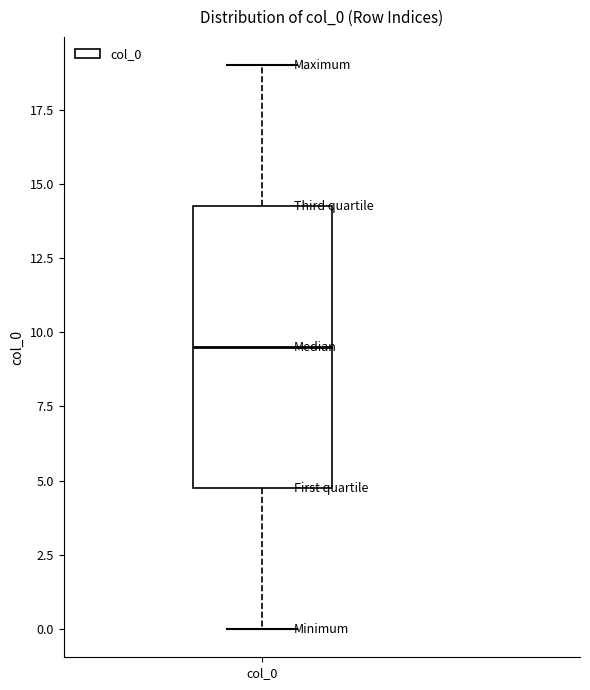

Transcribe this box plot: give where the median line is, the range the box spans, and where the two whiskers end, as read against the y-axis. The values are not printed on the chart, so give them approximately, as read against the axis.

median 9.5, box 5.0 to 14.5, whiskers 0.0 to 19.0